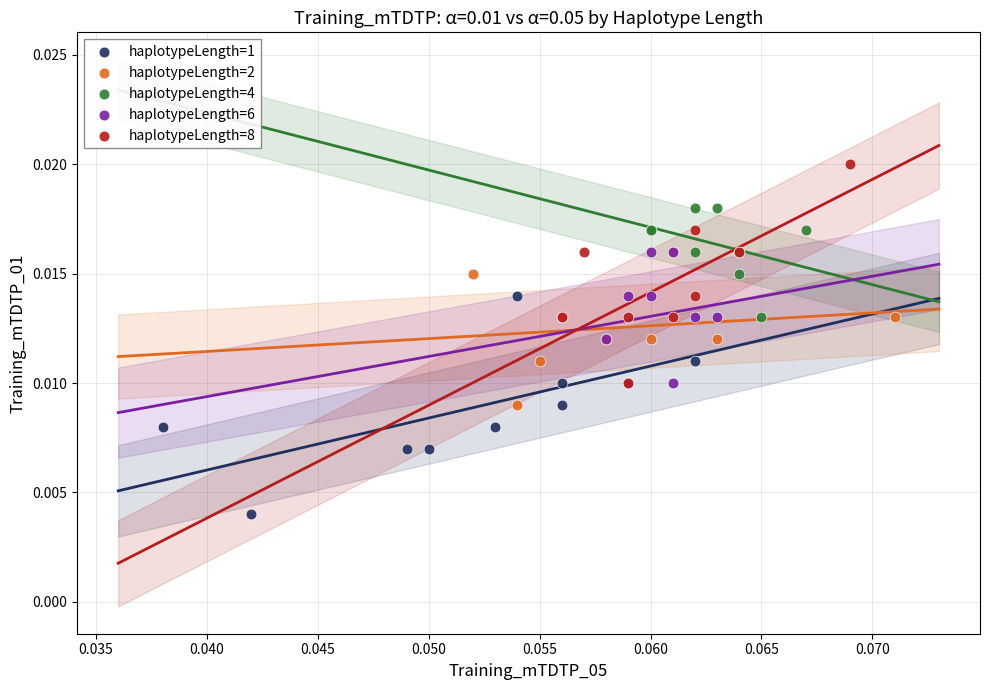

Which series contains the highest Y value?

haplotypeLength=8